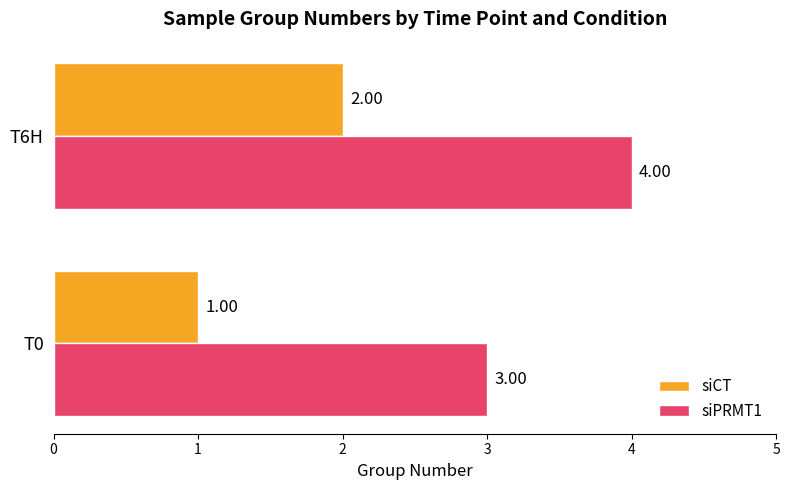

How many siPRMT1 values are between 3 and 4?

2